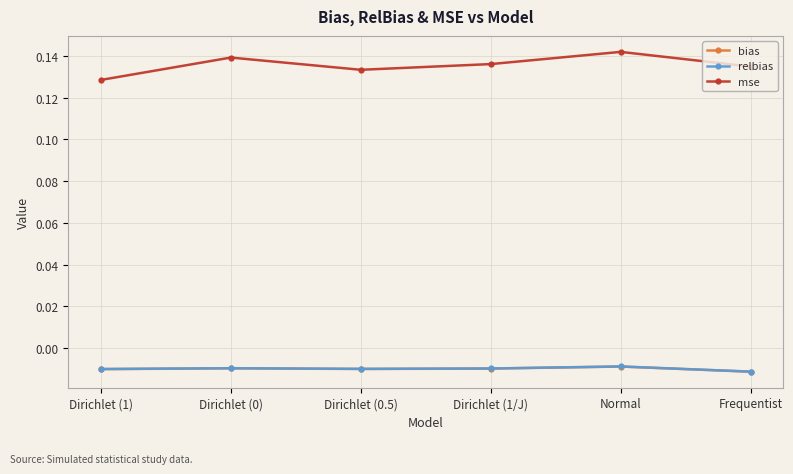

In mse, how many points are higher than both neighbors (excluding endpoints)?

2